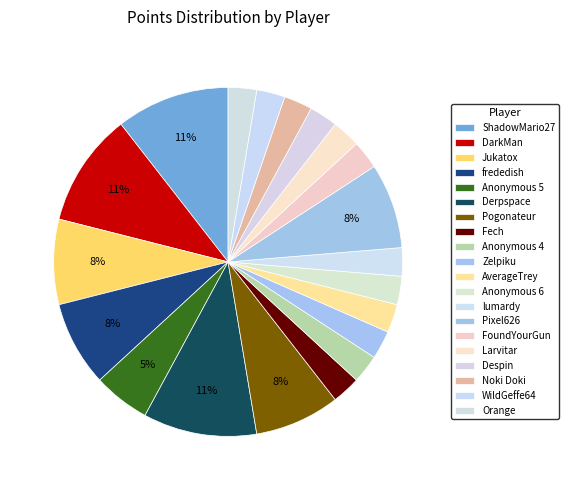

How many slices are in this pie chart?

20